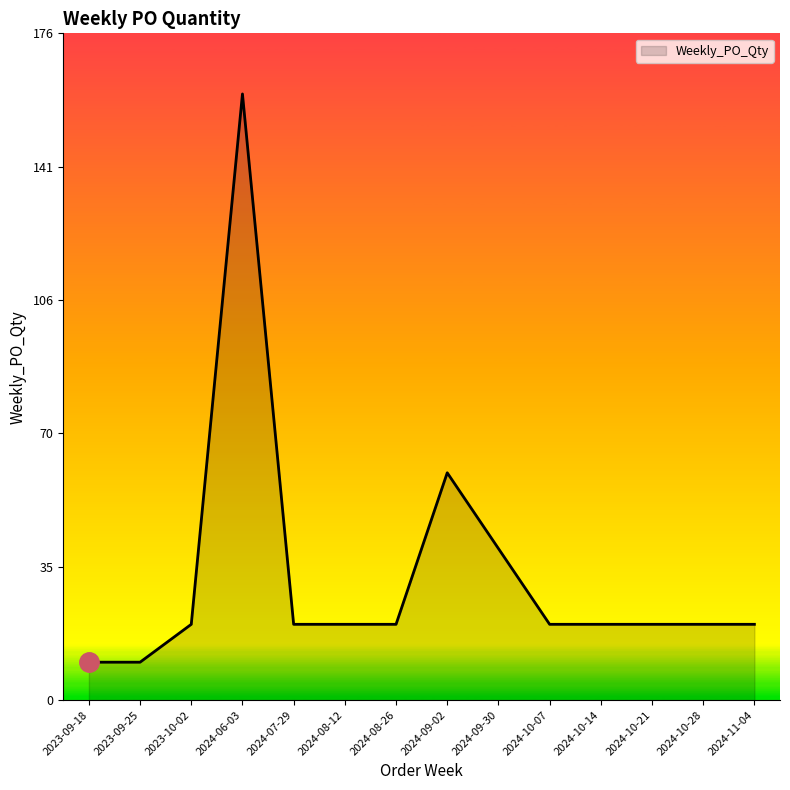

Reading left to right, extract all data points from this chart.

2023-09-18=10	2023-09-25=10	2023-10-02=20	2024-06-03=160	2024-07-29=20	2024-08-12=20	2024-08-26=20	2024-09-02=60	2024-09-30=40	2024-10-07=20	2024-10-14=20	2024-10-21=20	2024-10-28=20	2024-11-04=20